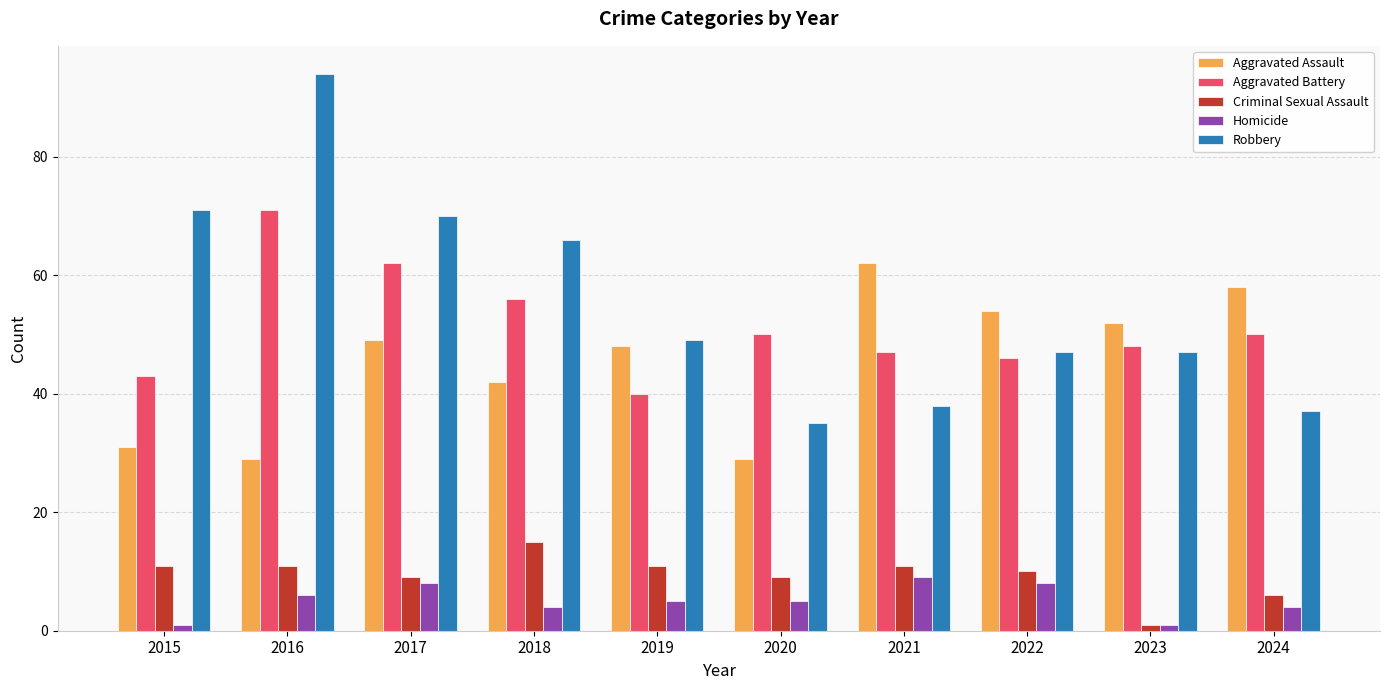

How many data points in Aggravated Assault are less than 49?

5